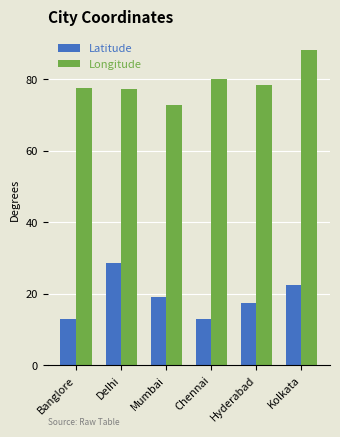

How many data points in Latitude are less than 19?

3